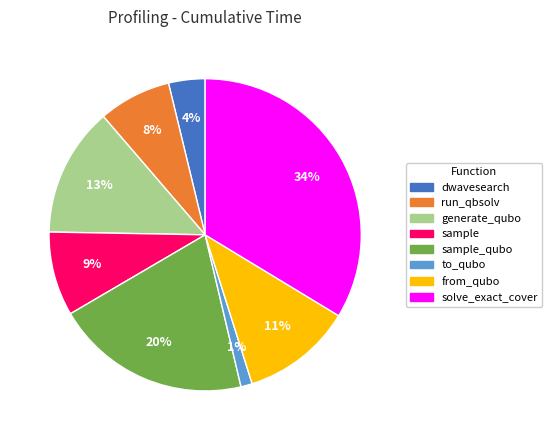

To the nearest percent, what is the average slice percentage?

12%